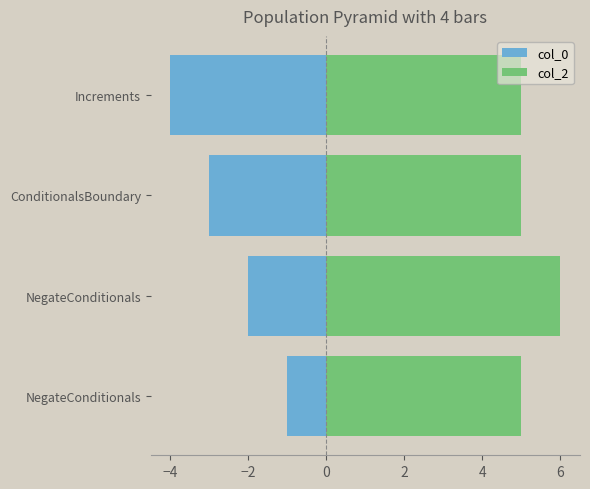

Is the value of col_0 at −2 greater than the value of col_2 at −4?

No